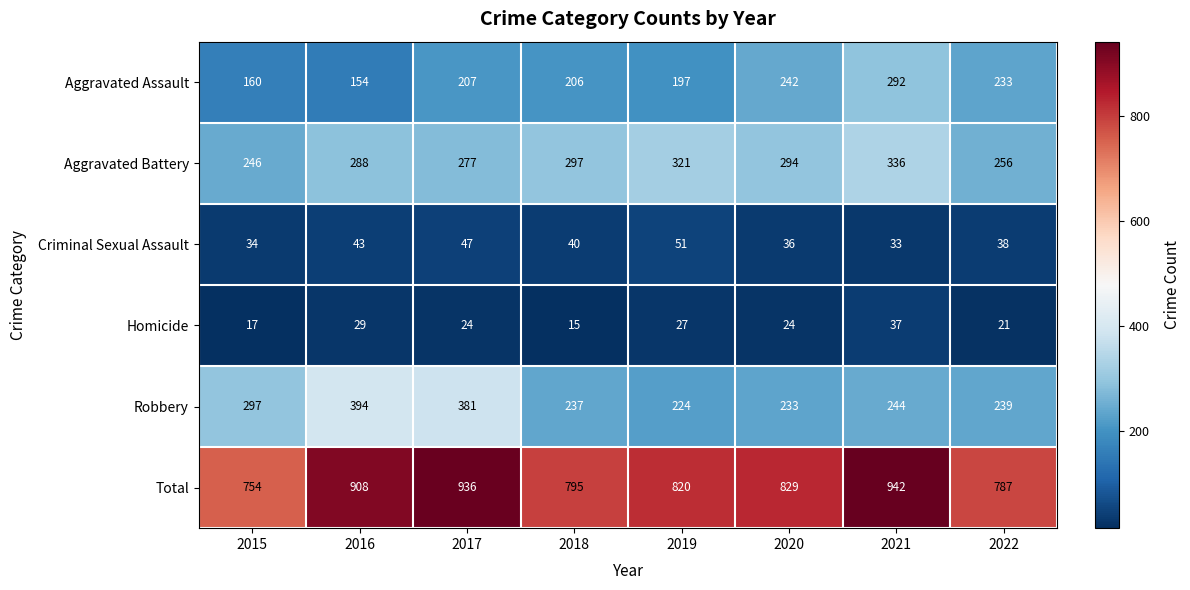

The value of Robbery at 2022 is 239. True or false?

True